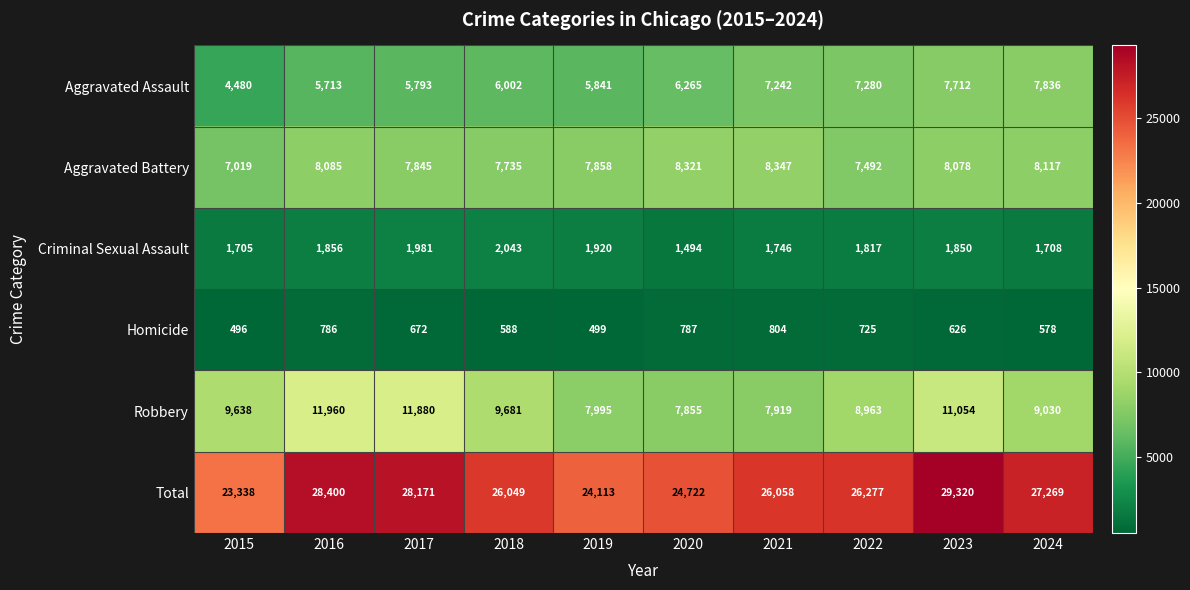

Which series changed the most between 2018 and 2020?

Robbery